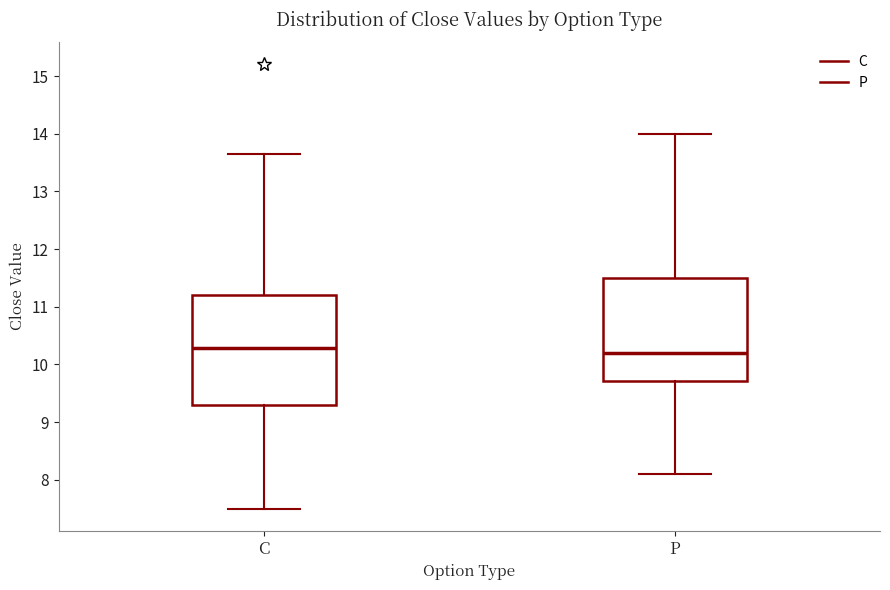

Reading left to right, read every box against the y-axis: the position of its median line, the range the box covers, and the ends of its whiskers. The values are not printed on the chart, so give them approximately, as read against the axis.

C: median 10.3, box 9.3 to 11.2, whiskers 7.5 to 13.6
P: median 10.2, box 9.7 to 11.5, whiskers 8.1 to 14.0